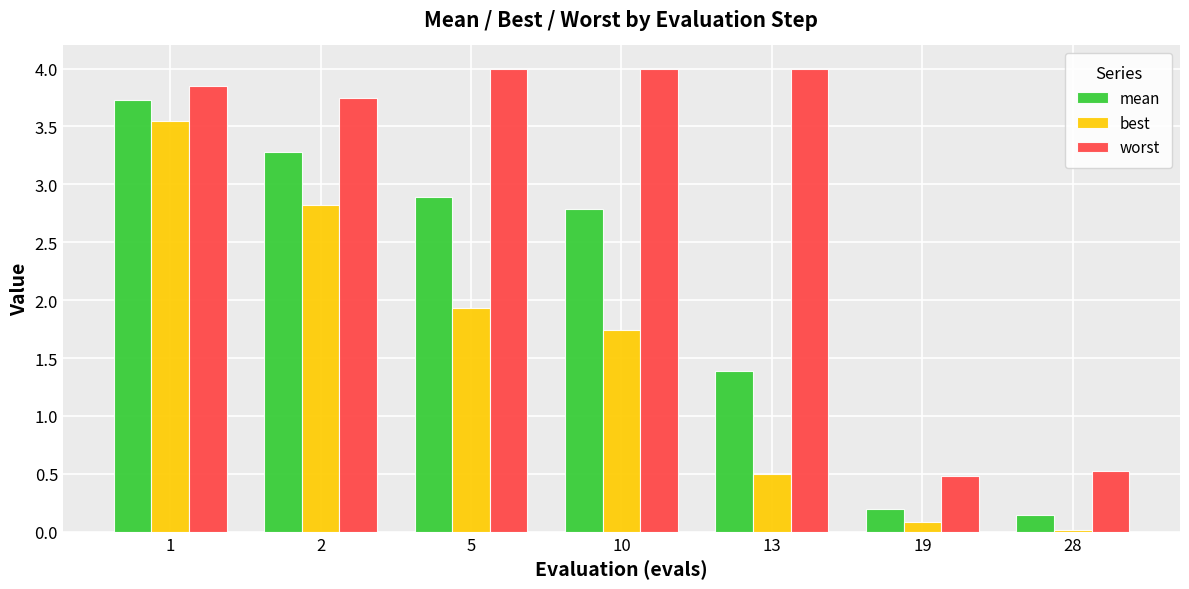

Which series has the largest total across all categories?

worst